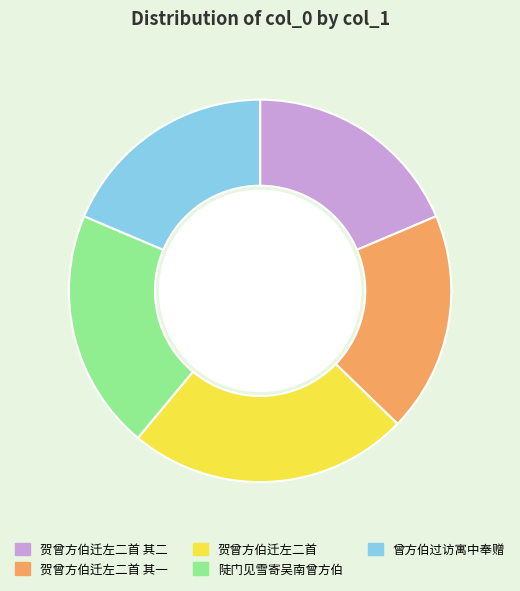

Approximately how many times larger is the value at 贺曾方伯迁左二首 compared to 陡门见雪寄吴南曾方伯?

1.2